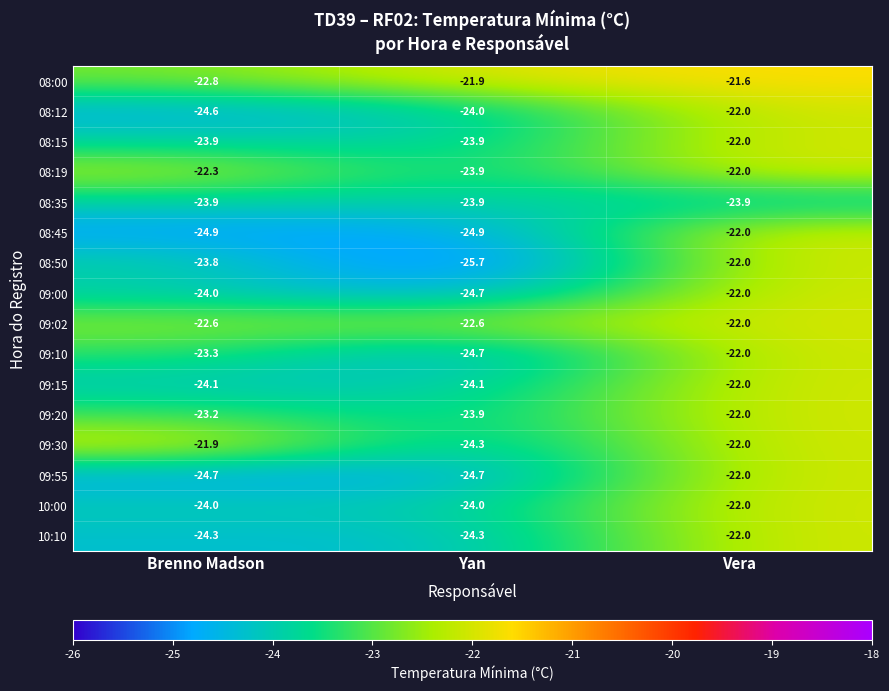

True or false: 08:12 has a value of -24.0 at Yan.

True